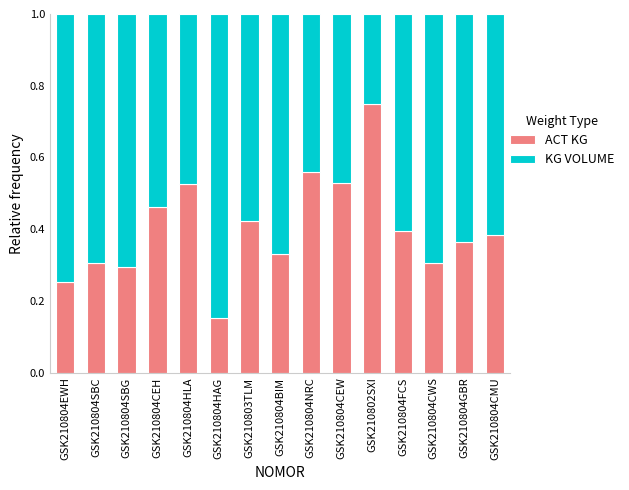

What is the total value across all series at GSK210804BIM?

1.0